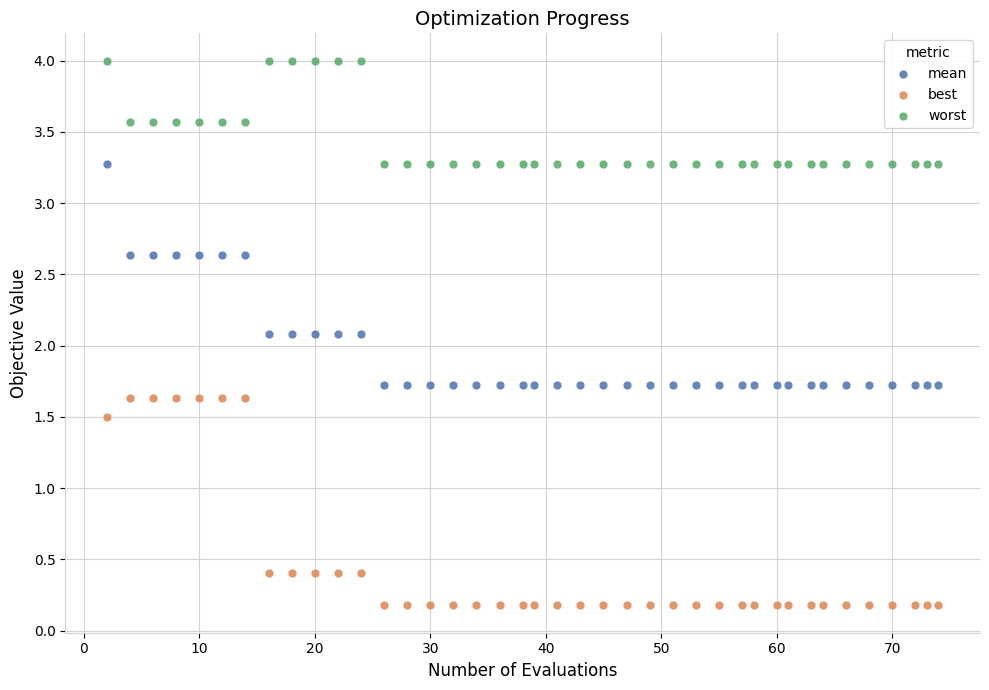

Which series has the widest spread of Y values?

mean